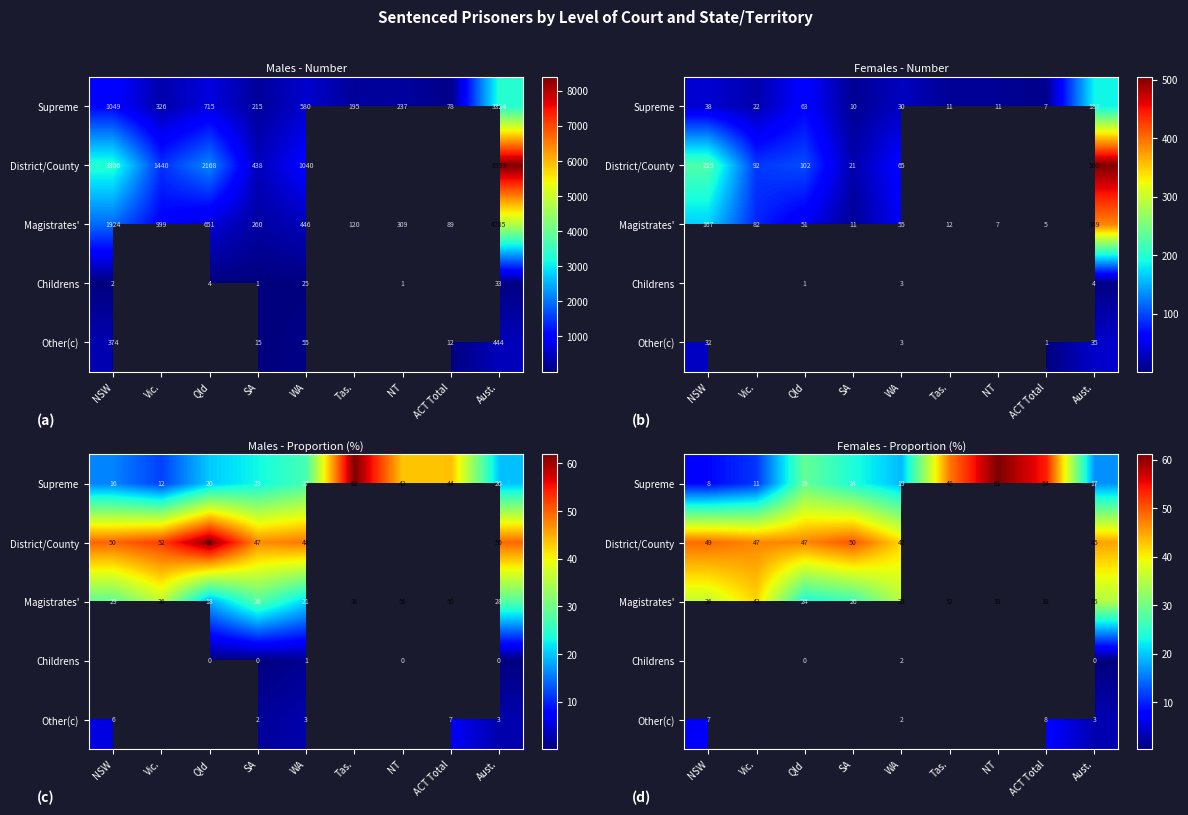

What is the spread (max minus min) of values at WA?

39.8